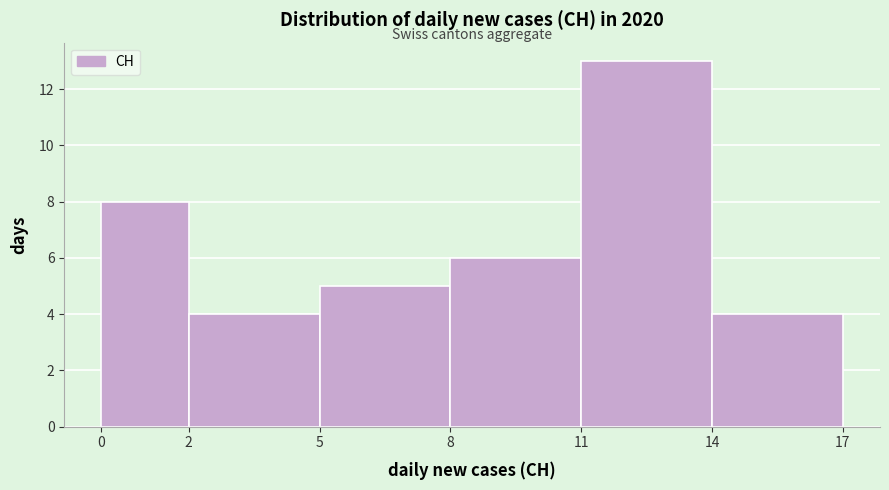

Reading left to right, list every bar in this chart as the range it spans on the x-axis followed by its height. The values are not printed on the chart, so give them approximately, as read against the axis.

0 to 2: 8
2 to 5: 4
5 to 8: 5
8 to 11: 6
11 to 14: 13
14 to 17: 4